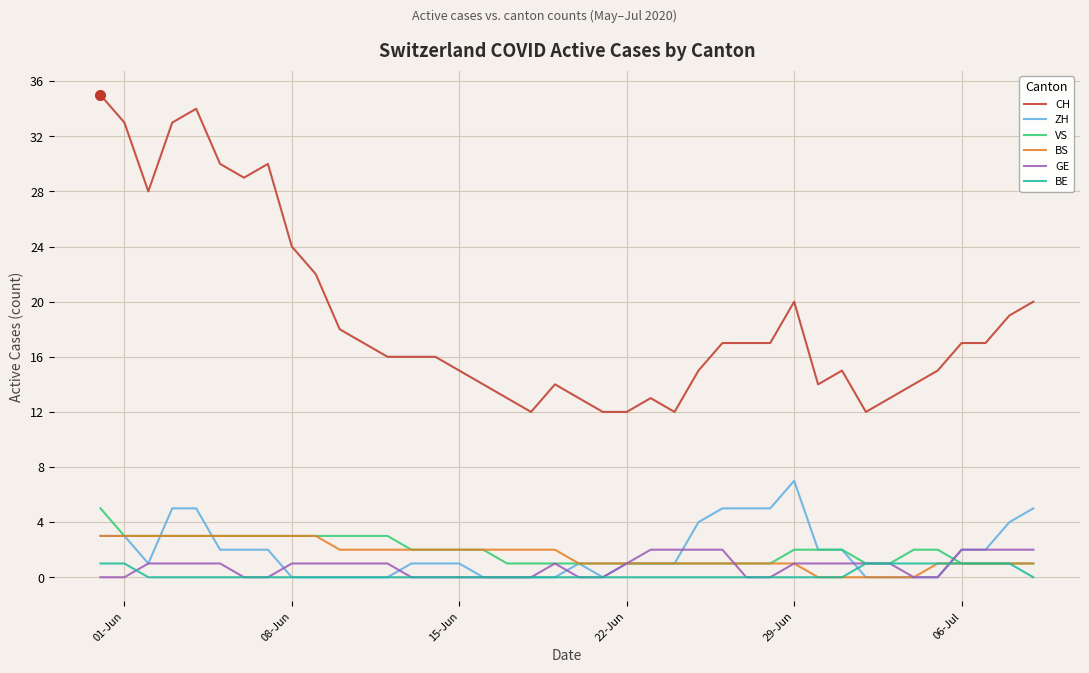

What is the highest value of the GE series?

2